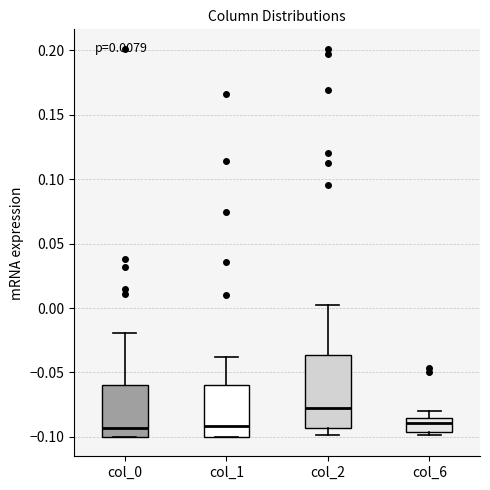

Comparing the boxes themselves (not the whiskers), which one is the tallest?

col_2